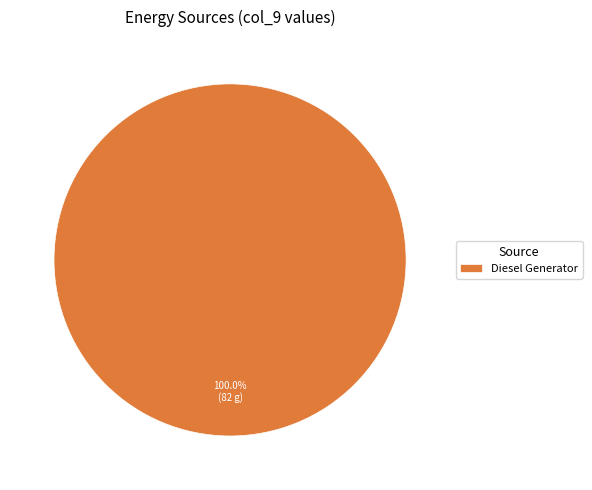

What percentage is the Diesel Generator slice, to the nearest percent?

100%